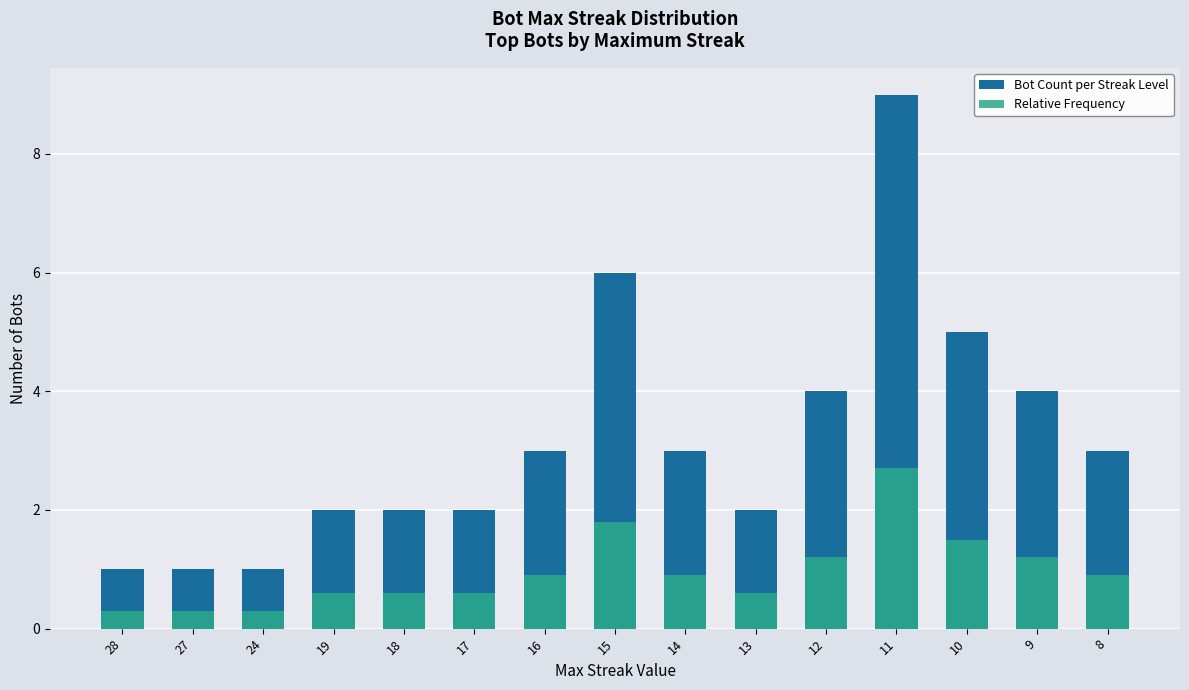

What are all the series names shown in the legend?

Bot Count per Streak Level, Relative Frequency